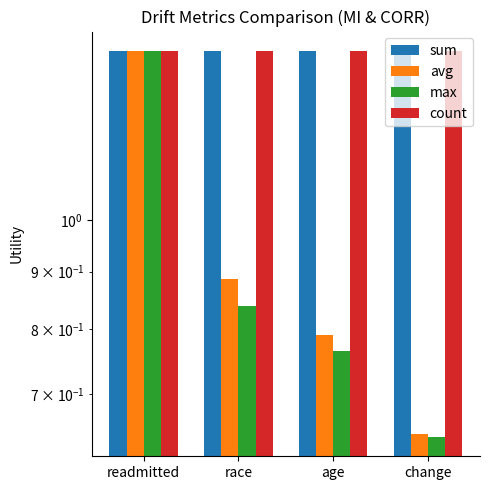

Rank the series at age from highest to lowest value.

sum, count, avg, max